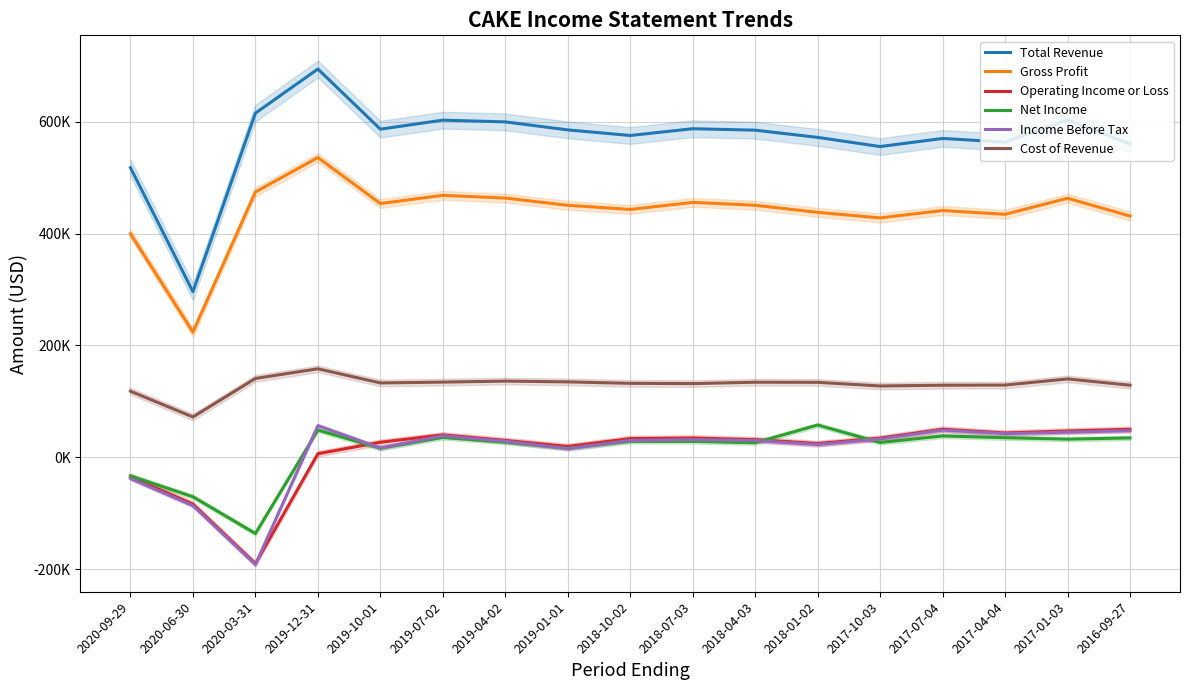

Count the number of data series in this chart.

6